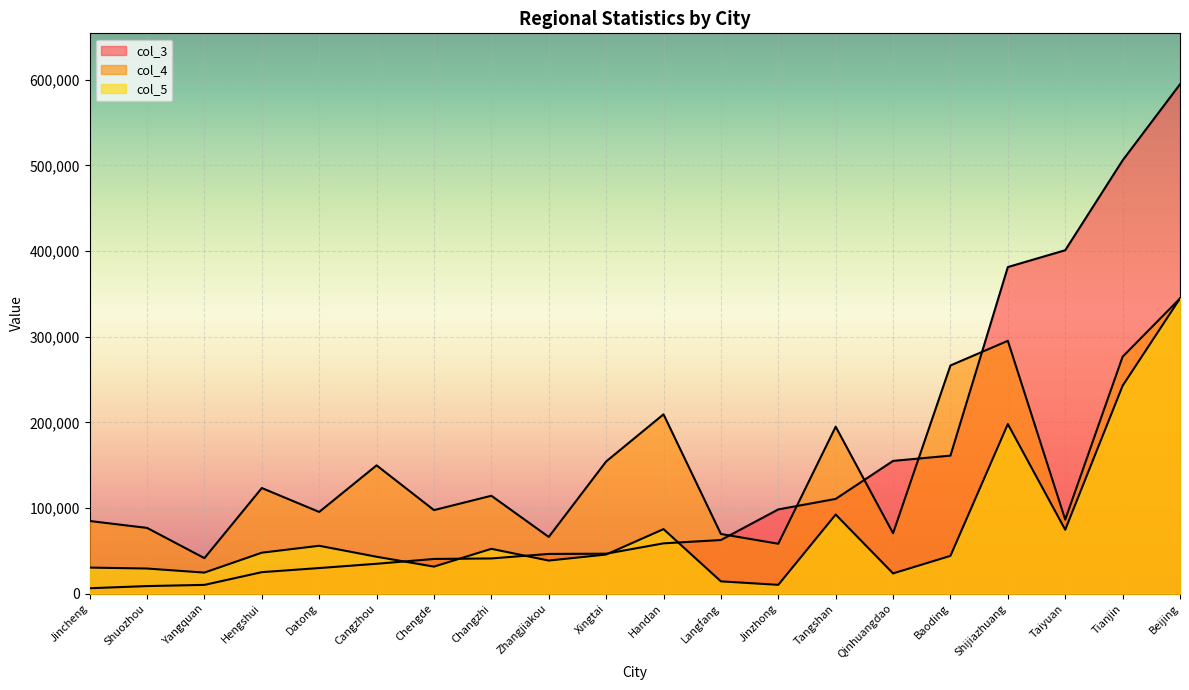

Which series has the largest range (max minus min)?

col_3